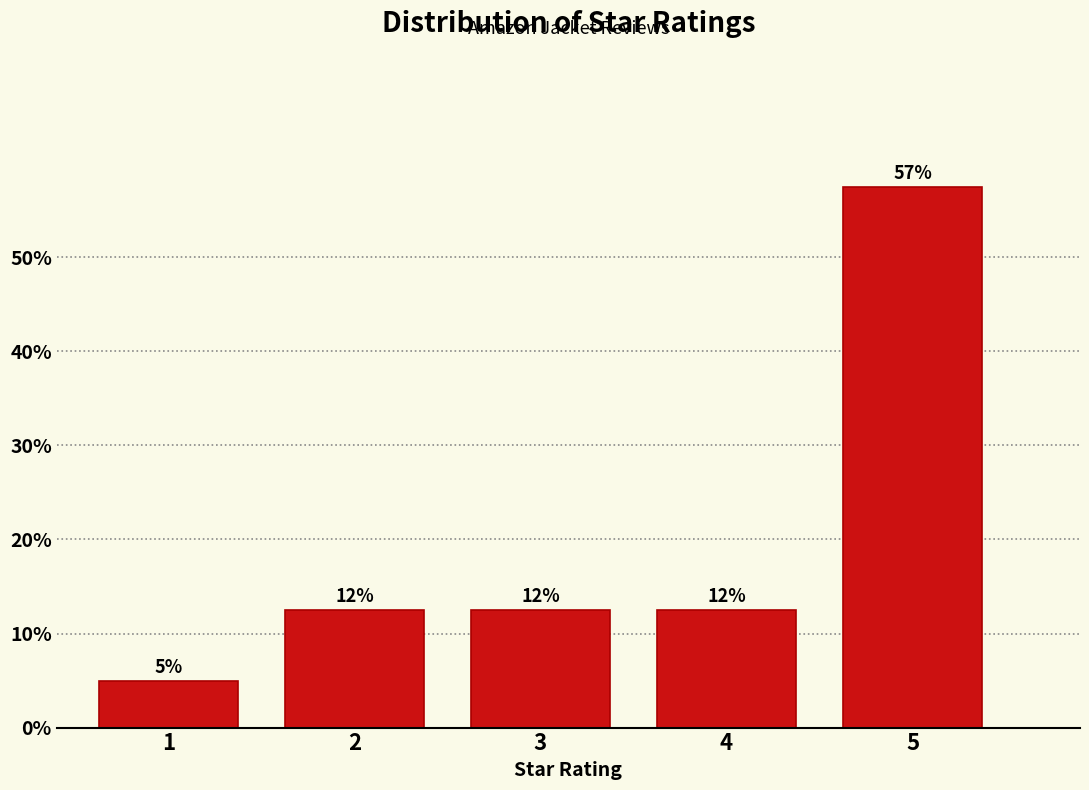

How many bars are there in total?

5